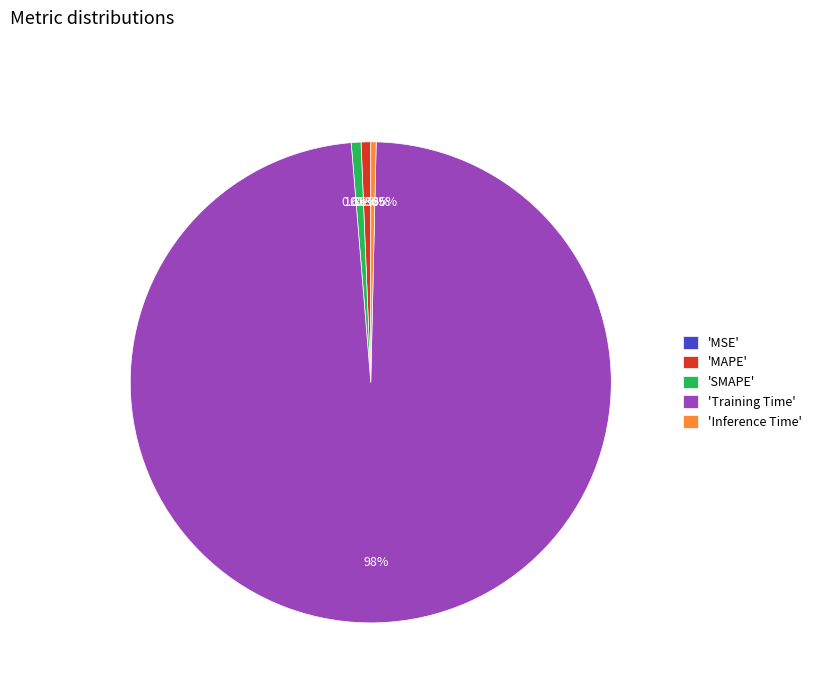

How many slices are in this pie chart?

5